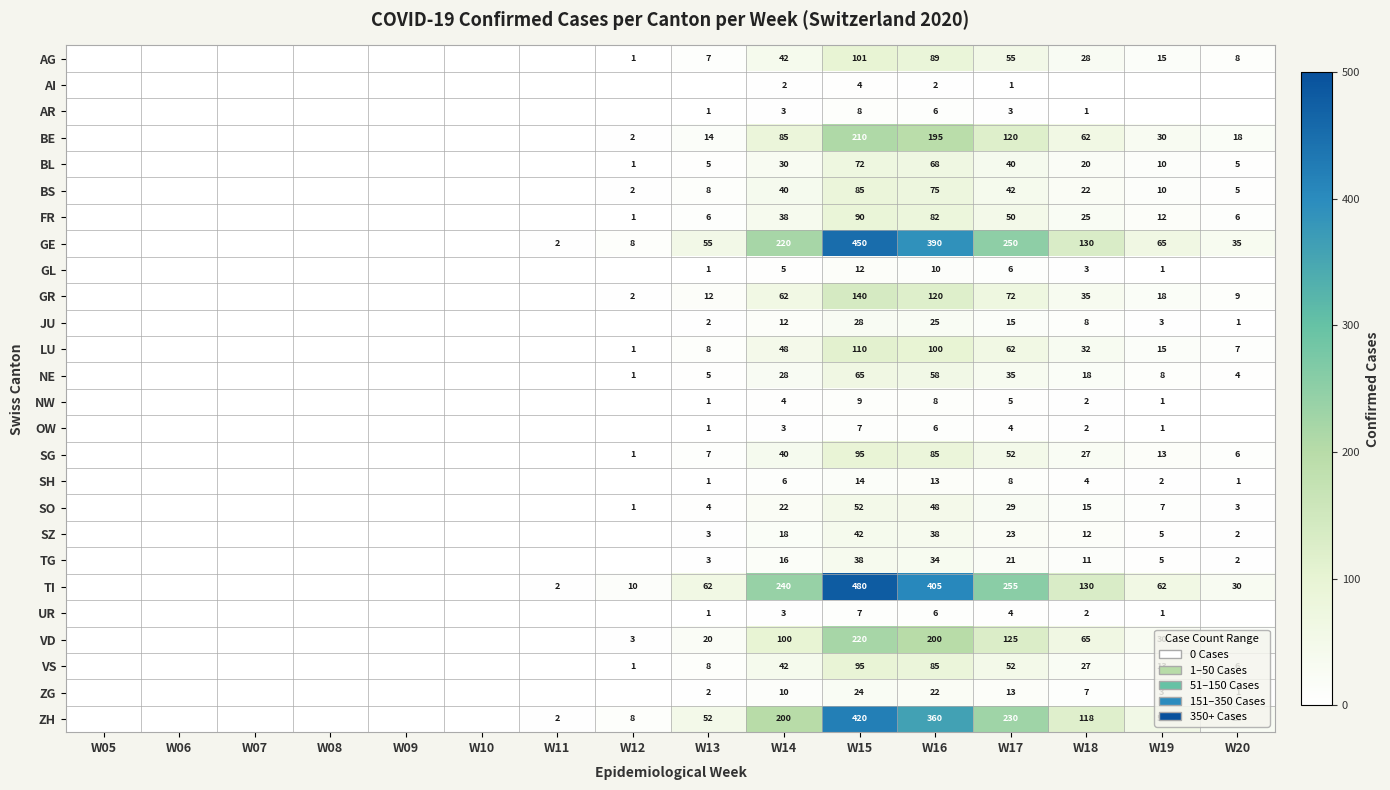

What is the sum of the GL values at W19 and W14?

6